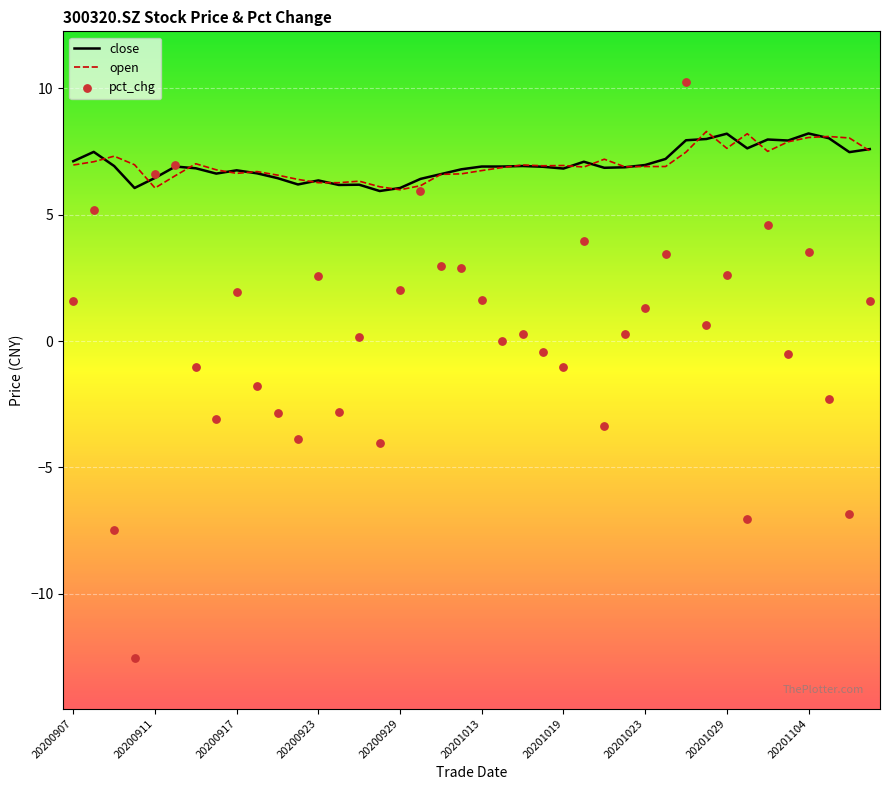

At how many categories does at least one series exceed 0?

40